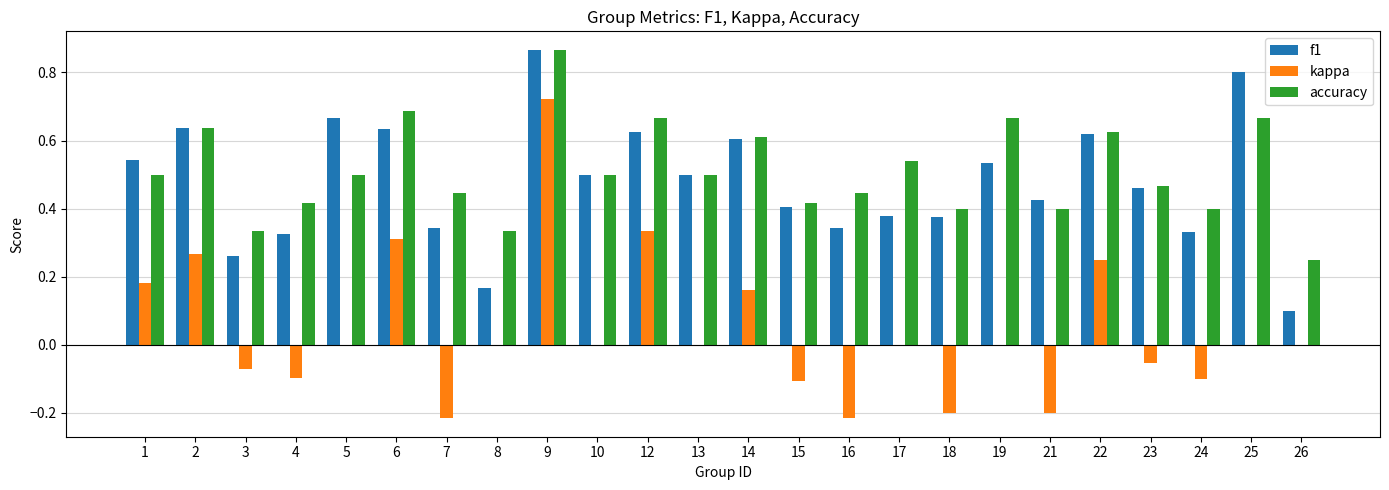

At which label does accuracy reach its peak?

9